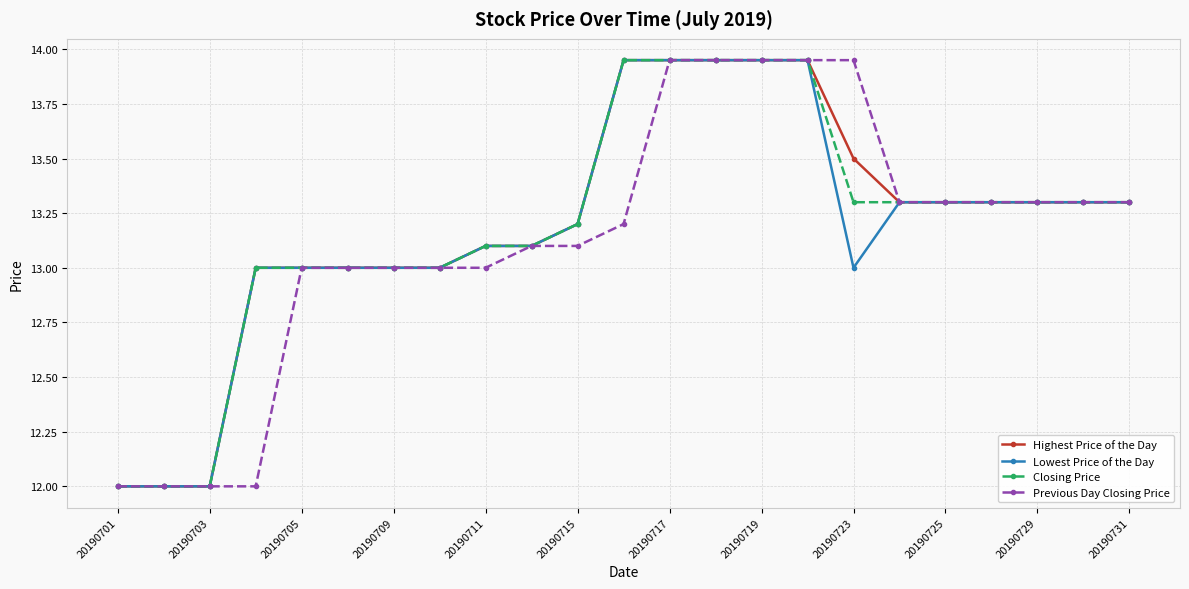

What is the minimum value shown in the chart?

12.0